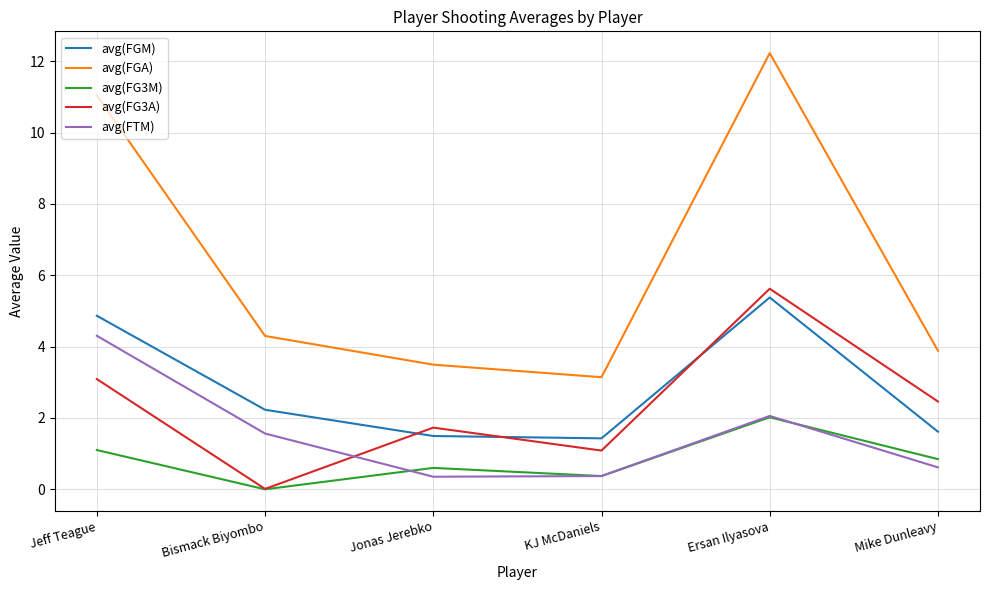

What is the difference between the second highest and second lowest values in the avg(FG3A) series?

2.0